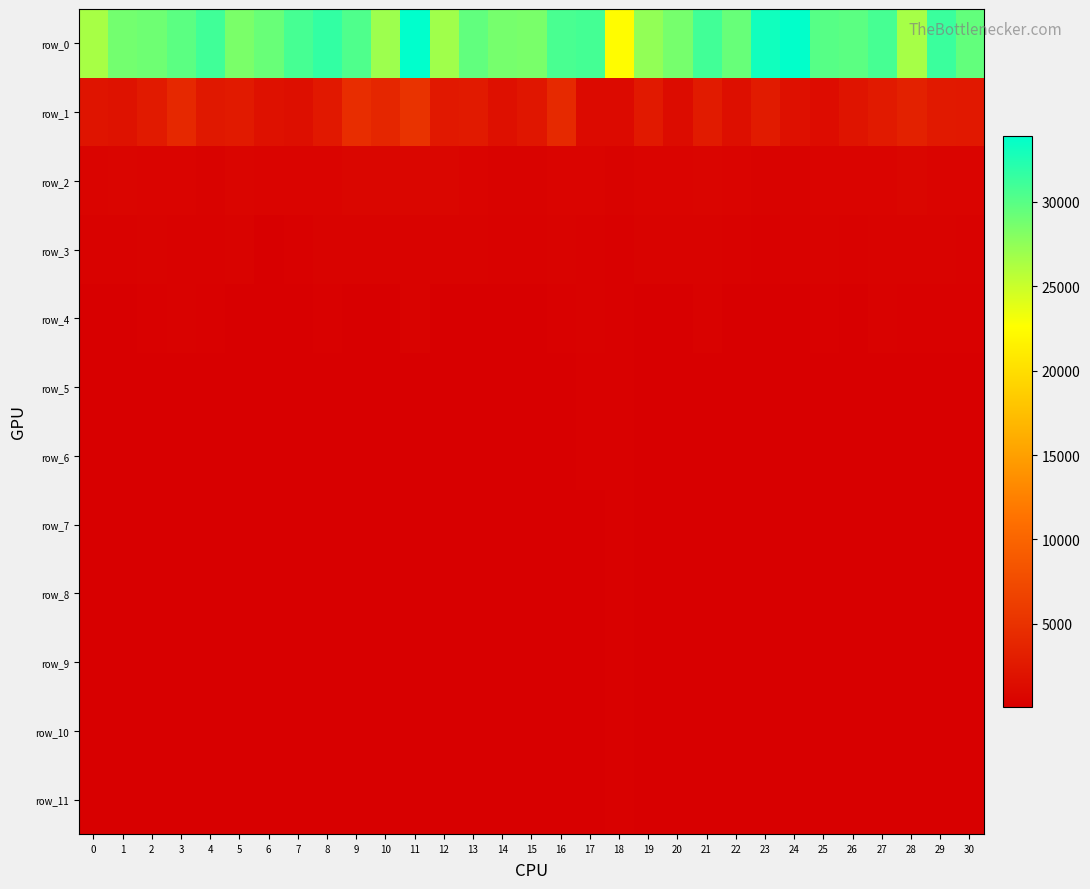

Reading right to left, extract all data points from this chart.

row_0: 29535.3	31299.2	26522.7	30768.4	29878.1	30065.4	33840.1	33119.2	29354.5	30961.4	28659.5	27443.6	22465.8	30837.9	30654.0	28530.2	28644.2	29619.2	26818.8	33930.3	26915.9	30364.2	31676.1	30776.2	29252.0	28441.4	31073.6	29893.0	29020.3	28769.5	26464.6
row_1: 2519.1	2596.3	3330.0	2666.7	2070.4	1336.5	1687.3	2813.0	1616.5	2766.0	1262.0	2610.4	1129.0	1114.6	4145.6	2288.2	1653.4	2671.2	2549.7	5095.9	3866.2	4557.9	2536.5	1623.9	1786.8	2719.1	2437.5	4029.0	2719.5	1849.2	2044.4
row_2: 529.9	505.4	731.7	505.0	512.3	531.7	437.5	391.6	478.5	586.7	463.8	499.1	433.6	508.3	517.0	419.6	435.3	515.9	660.7	711.8	646.8	685.6	479.7	508.3	479.0	634.4	439.2	553.7	529.3	593.1	501.1
row_3: 344.9	377.9	392.3	412.1	307.7	401.6	317.0	188.2	270.7	413.5	392.0	390.6	226.1	349.6	397.0	255.9	326.8	383.4	379.1	423.5	425.5	417.9	386.6	240.6	159.5	380.3	370.2	374.7	403.6	295.1	288.2
row_4: 186.7	234.5	241.7	264.6	134.0	221.7	135.1	105.0	139.7	345.3	90.0	136.8	187.3	341.8	219.1	140.5	105.2	118.5	152.8	377.6	175.1	148.8	203.5	105.6	105.9	162.7	180.1	327.0	213.0	164.9	124.3
row_5: 110.3	154.4	164.4	144.6	90.4	97.2	78.7	95.5	121.4	130.6	57.1	106.9	180.8	224.0	164.4	102.6	66.3	75.9	55.2	156.9	85.6	90.7	95.1	86.9	95.3	104.2	103.0	105.9	64.6	139.3	72.4
row_6: 99.5	144.9	152.8	140.1	86.2	82.1	68.4	94.7	119.6	86.3	53.2	104.2	180.2	186.1	149.5	99.7	61.2	69.5	45.8	123.6	73.0	81.8	82.3	83.0	94.6	94.5	95.4	81.7	51.0	135.8	64.5
row_7: 95.5	144.1	151.4	139.5	85.6	80.8	67.7	94.5	119.4	82.0	52.8	104.0	180.1	148.9	93.7	99.5	60.7	68.7	44.8	119.9	71.7	80.7	80.8	82.6	94.5	93.6	94.6	78.9	49.8	135.4	63.8
row_8: 94.2	127.5	151.2	139.4	85.6	80.5	67.7	94.5	119.4	81.6	52.7	104.0	180.1	133.6	88.3	99.5	60.7	68.7	44.8	119.5	71.6	80.6	80.6	82.6	94.5	93.5	94.5	78.6	49.8	135.3	63.7
row_9: 93.5	114.0	151.2	139.4	85.6	80.3	67.7	94.5	119.4	81.6	52.7	103.9	180.1	132.4	84.9	99.5	60.7	68.7	44.8	119.4	71.6	80.6	80.6	82.6	94.5	93.5	94.5	78.6	49.7	135.3	63.7
row_10: 93.3	111.6	151.2	139.4	85.6	80.1	67.7	94.5	119.4	81.6	52.7	103.7	180.1	132.3	81.7	99.5	60.7	68.7	44.8	119.4	71.6	80.6	80.6	82.6	94.5	93.5	94.5	78.6	49.7	135.3	63.7
row_11: 93.3	111.6	151.2	139.4	85.6	80.1	67.7	94.5	119.4	81.6	52.7	103.7	180.1	132.3	81.7	99.5	60.7	68.7	44.8	119.4	71.6	80.6	80.6	82.6	94.5	93.5	94.5	78.6	49.7	135.3	63.7